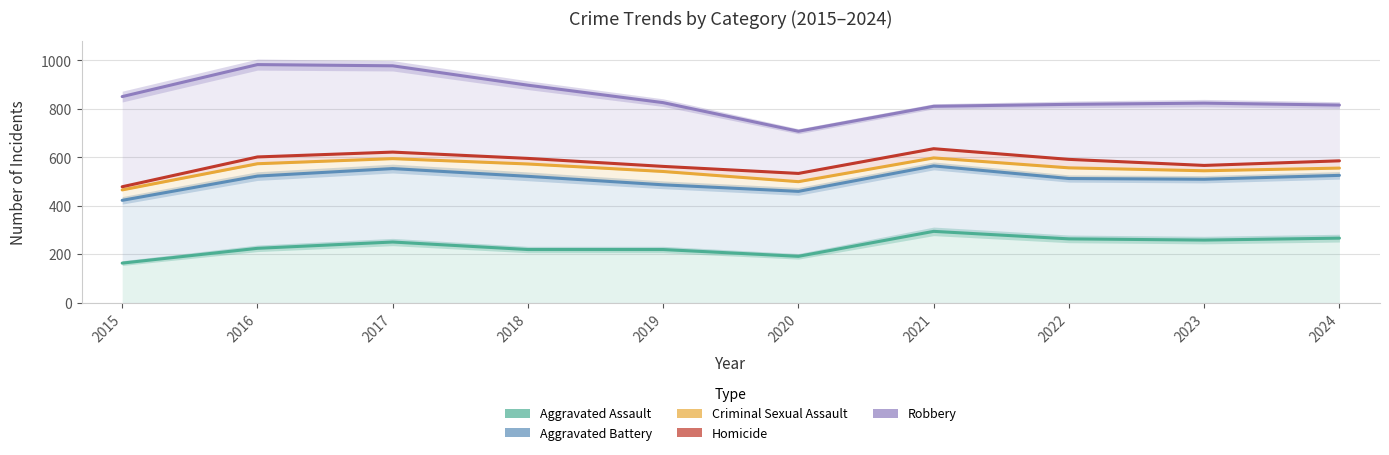

Count the number of categories in the chart.

10